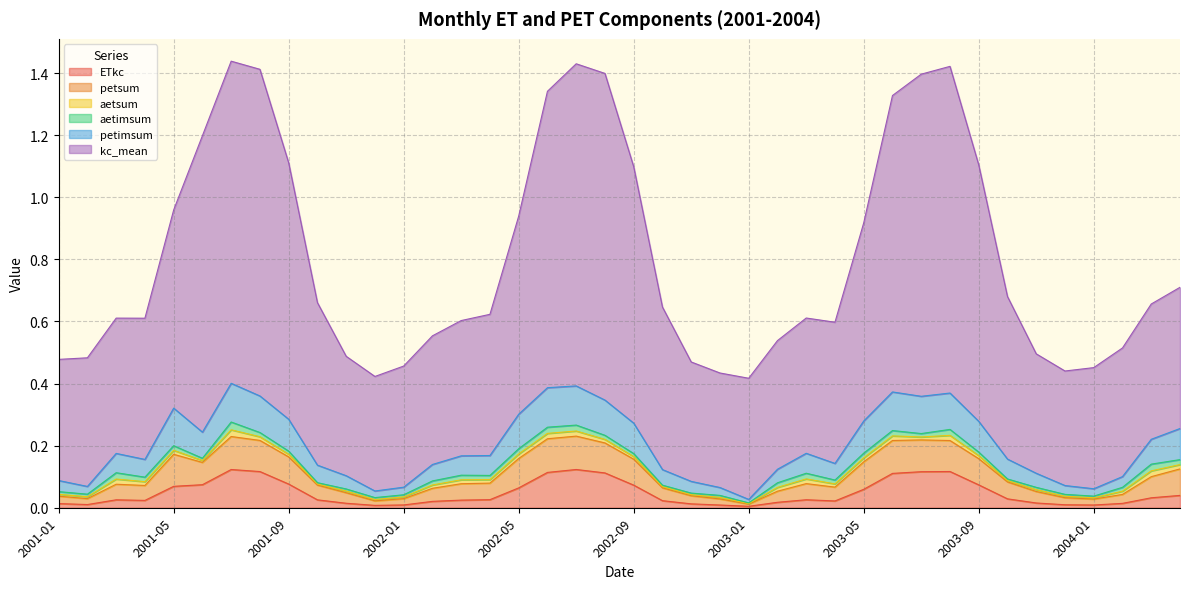

True or false: petsum and petimsum intersect in this chart.

False